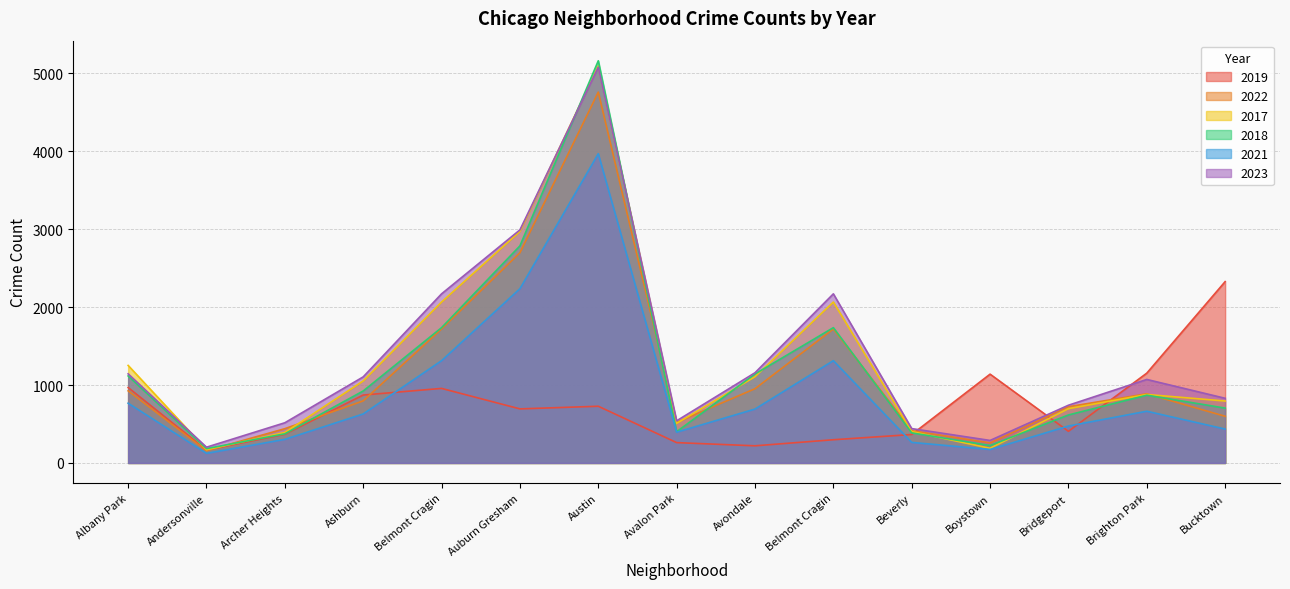

What are all the series names shown in the legend?

2019, 2022, 2017, 2018, 2021, 2023